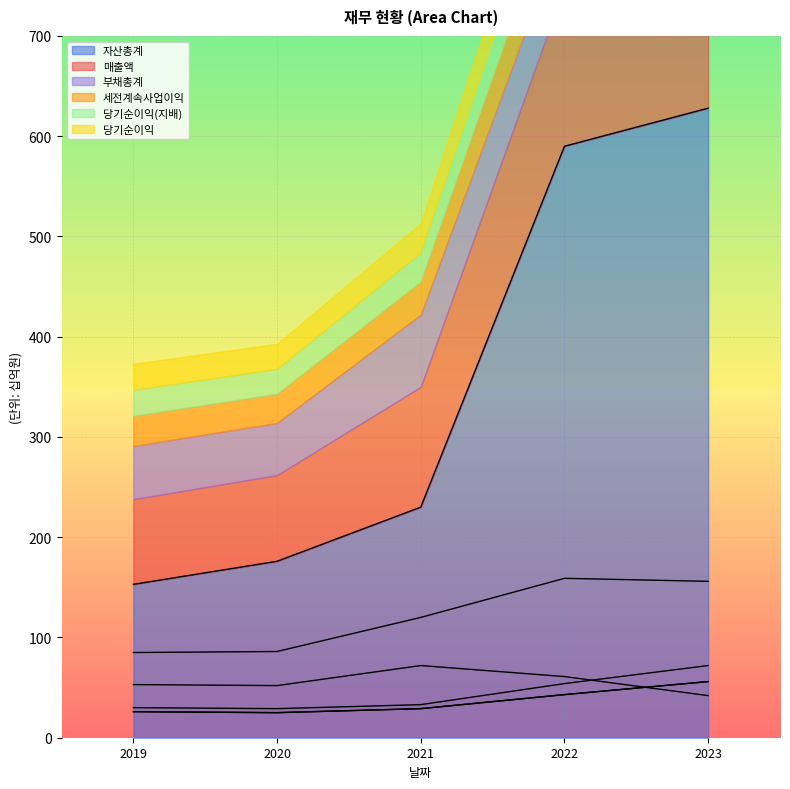

The 자산총계 series shows 176 at 2020. True or false?

True